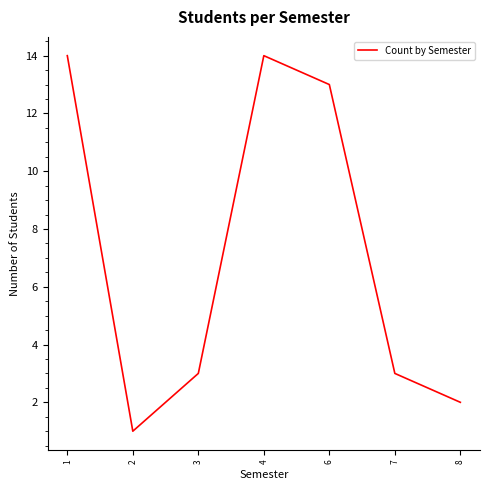

How many interior local valleys (lower than both neighbors) does the data have?

1